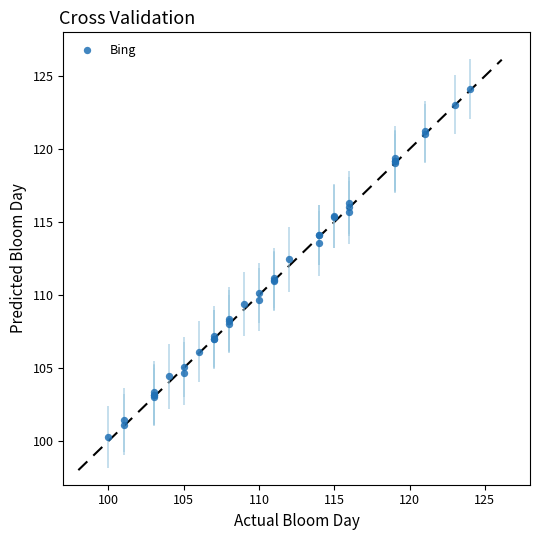

What Y value in the scatter plot is closest to 112?

112.5